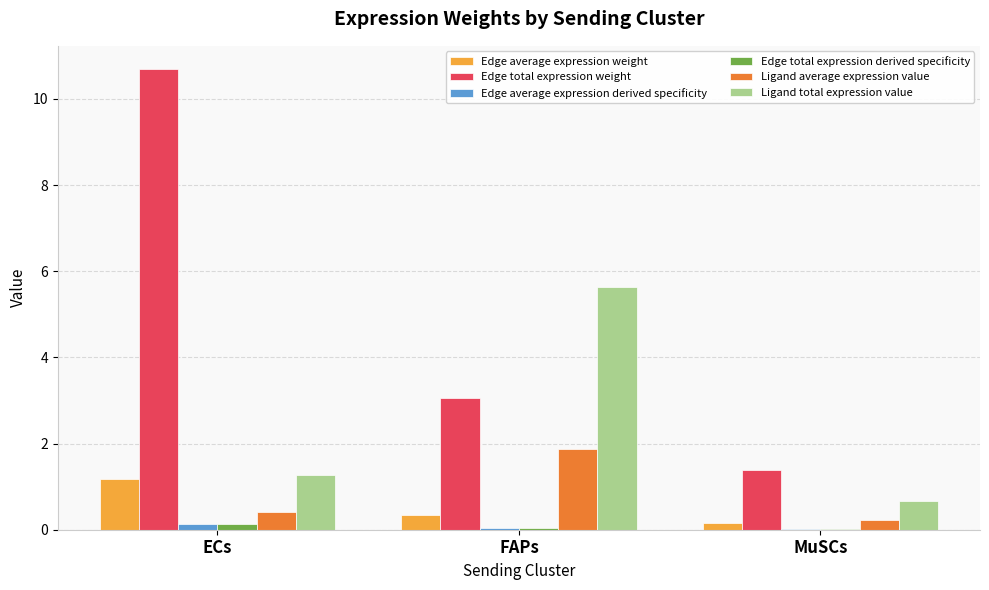

What is the spread (max minus min) of values at MuSCs?

1.4